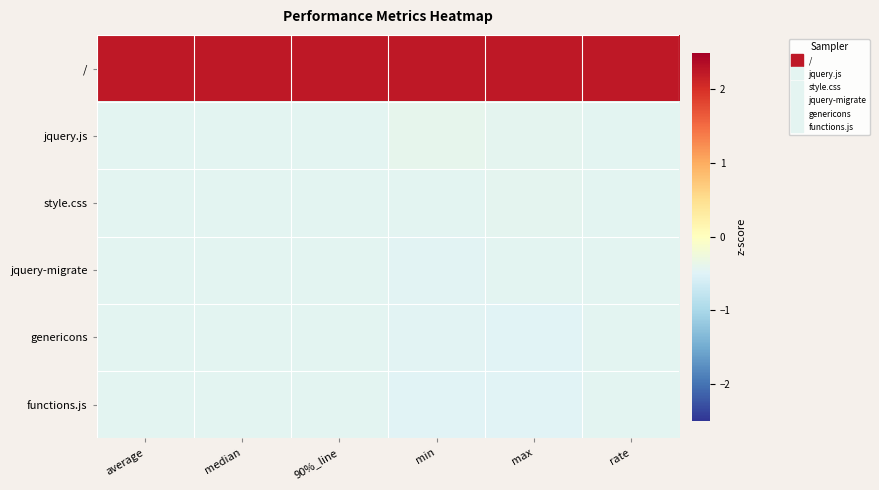

What is the difference between the highest and lowest values at median?

2.7